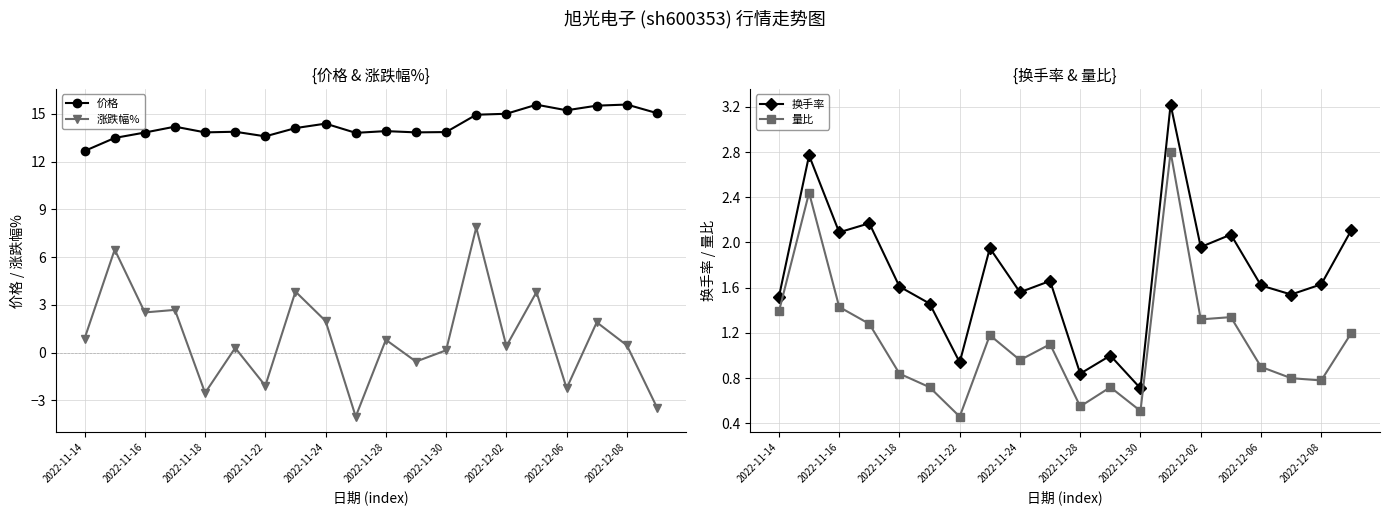

True or false: 量比 and 换手率 cross at least once.

False